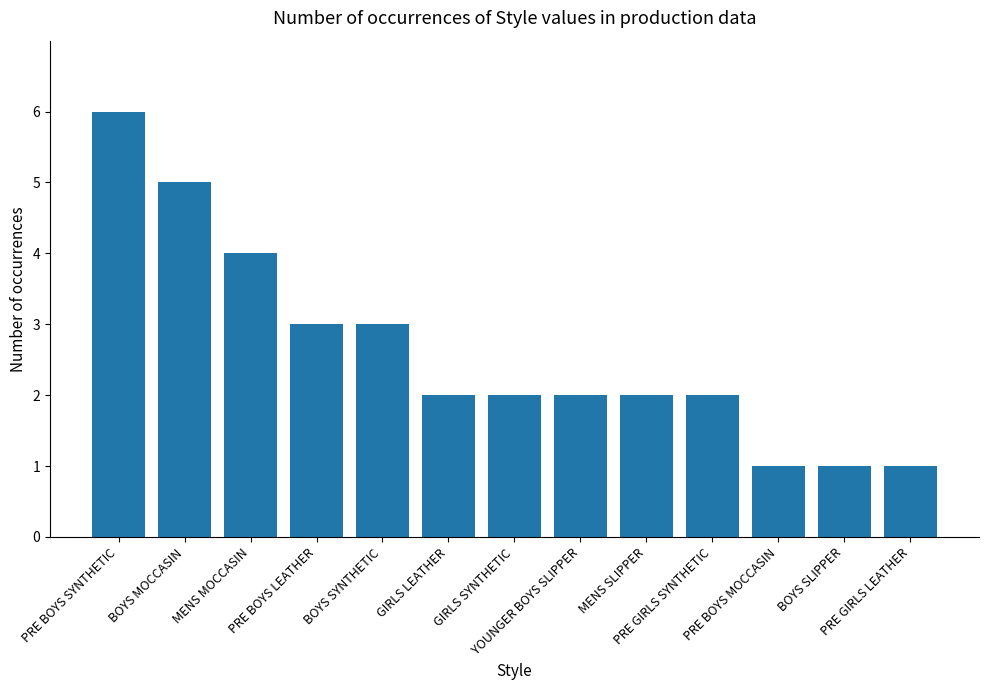

What is the difference between the second highest and minimum values?

4